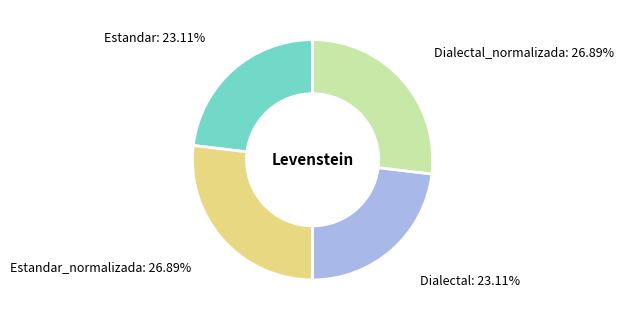

True or false: Dialectal accounts for 23% of the total.

True